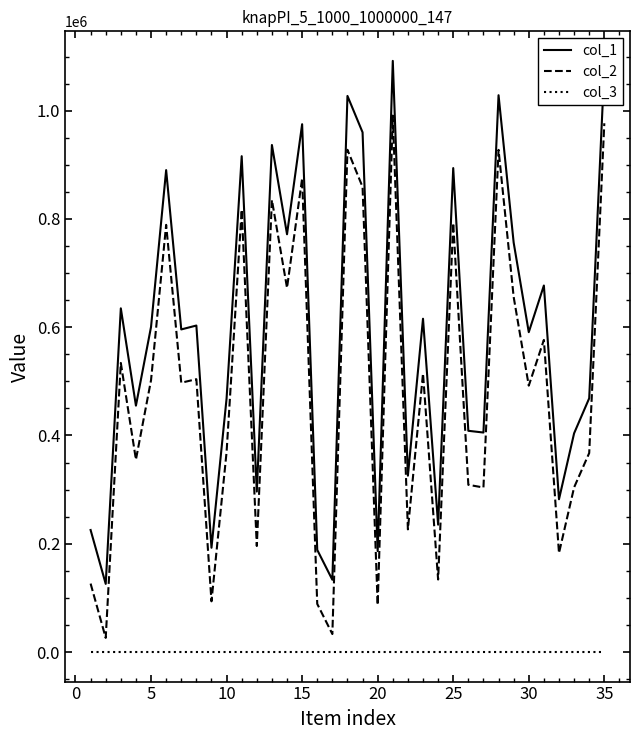

List the series in order of their overall mean, lowest first.

col_3, col_2, col_1